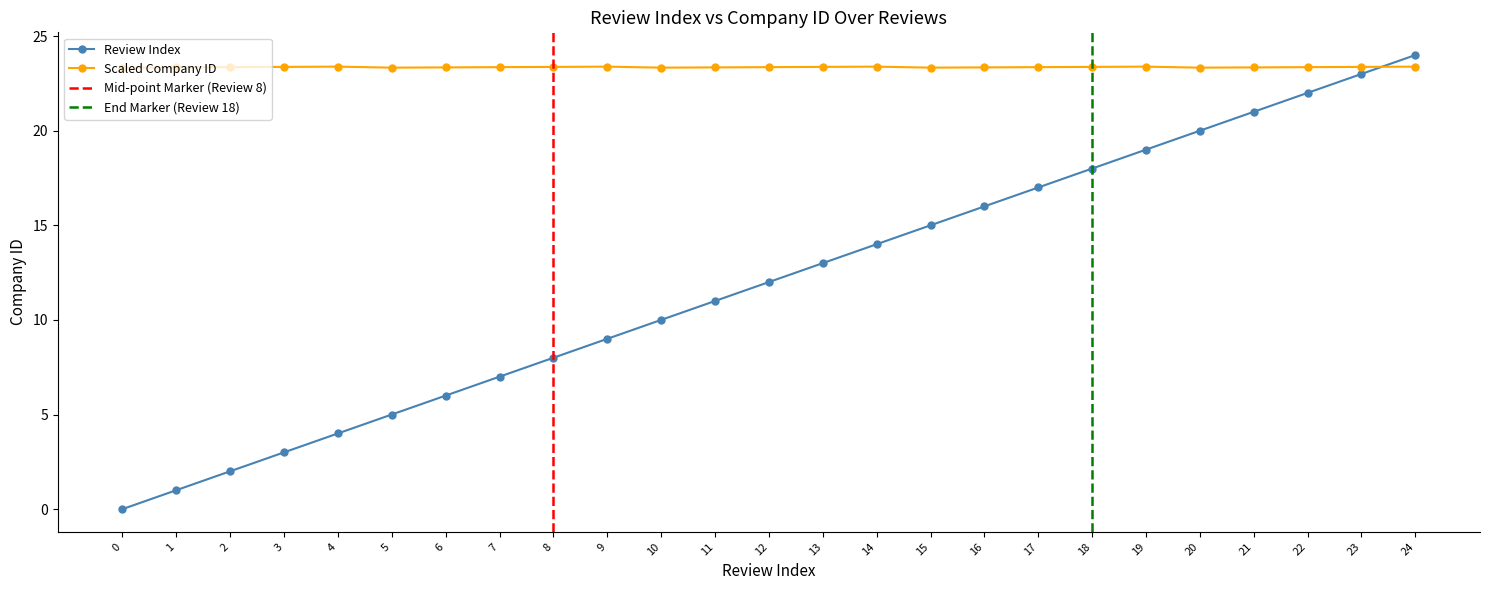

What is the value of the 4th point from the left?

3